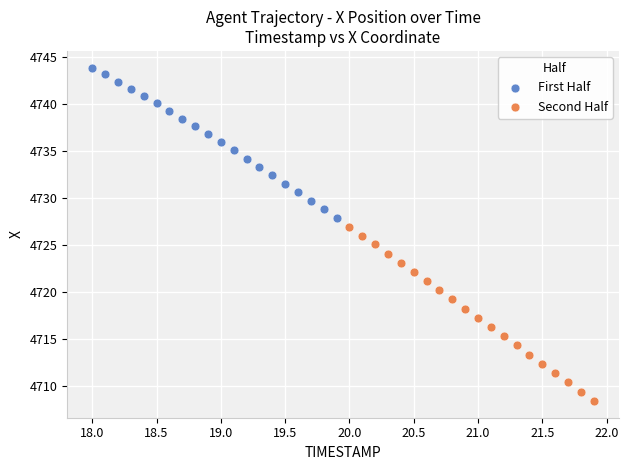

Which series has the widest spread of Y values?

Second Half